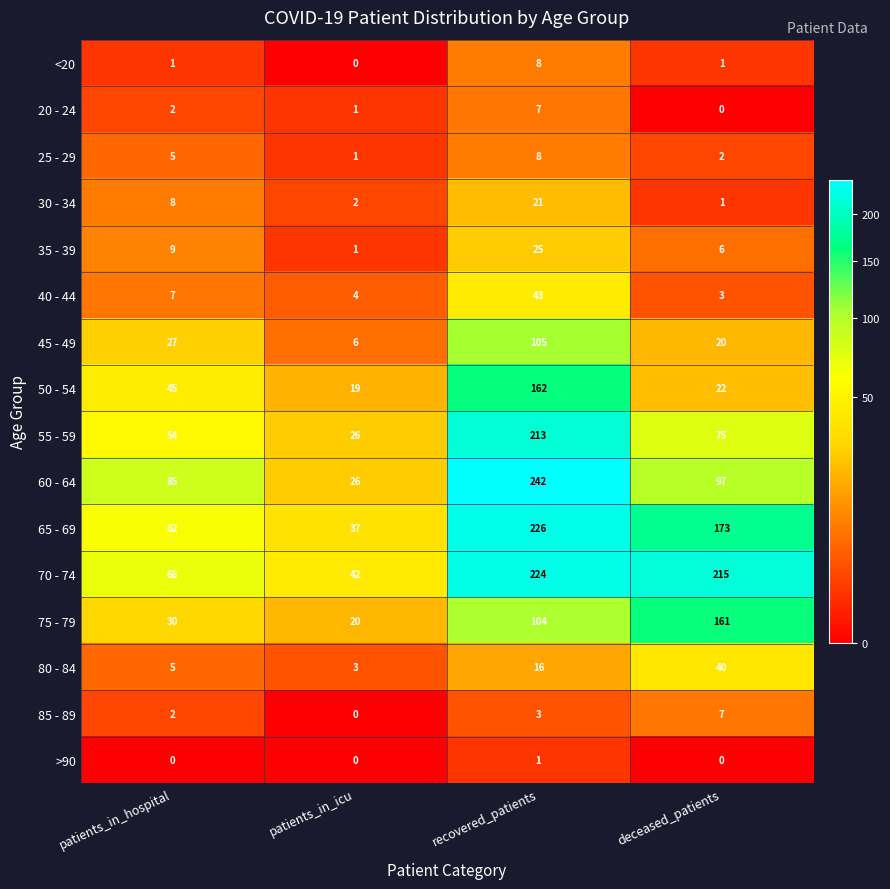

How many data points does each series have?

4